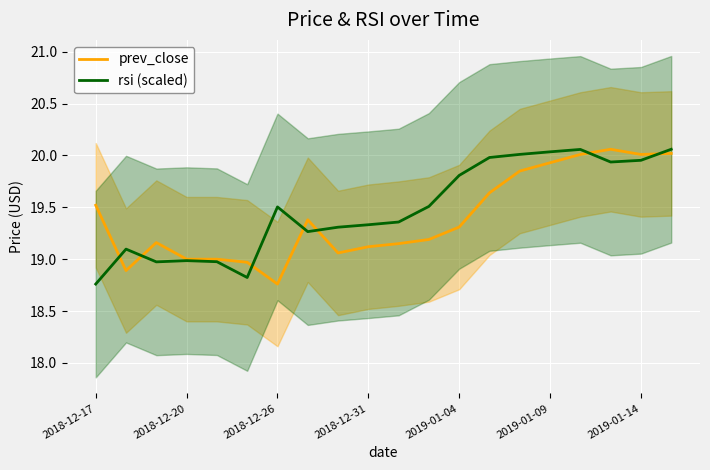

How many values in the rsi (scaled) series exceed 19?

15